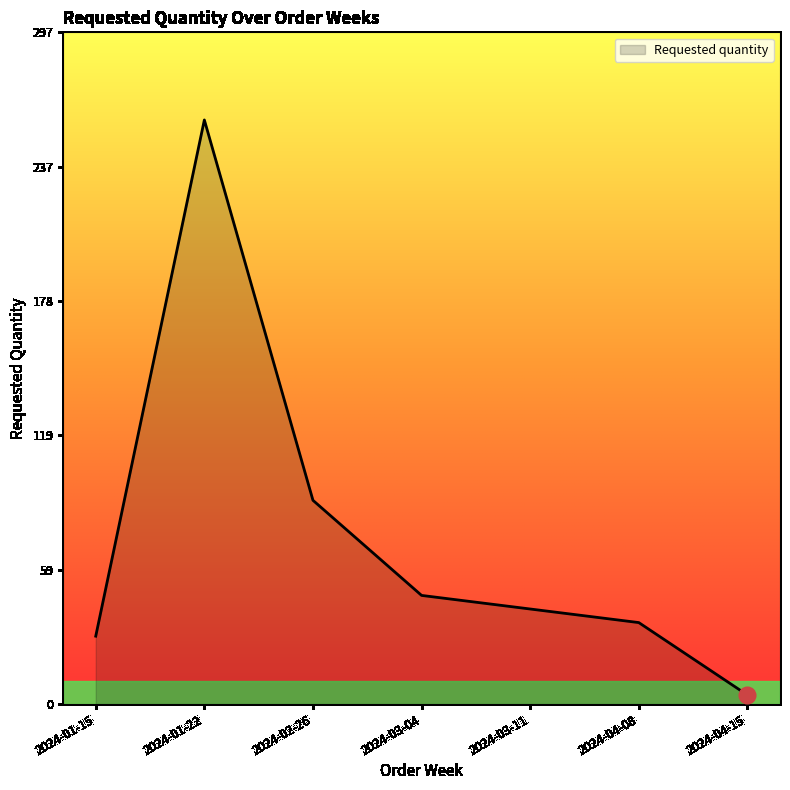

What position from the right is 2024-01-22?

6